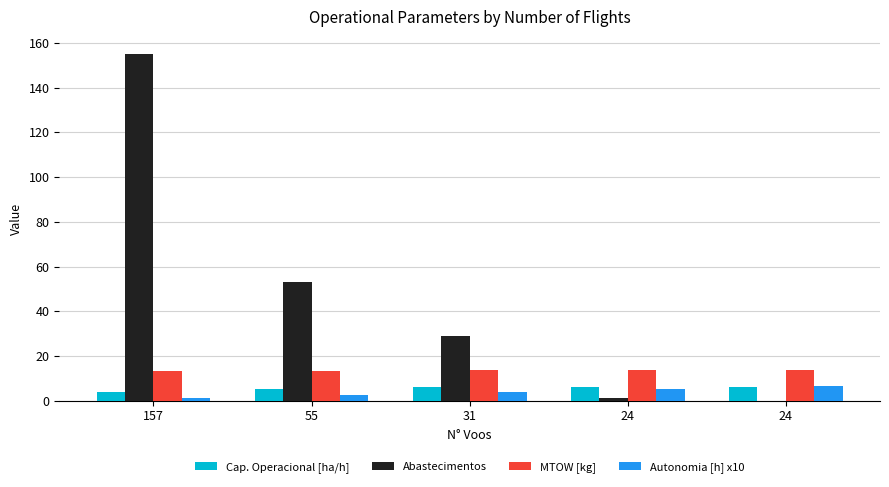

How many groups of bars are there?

5